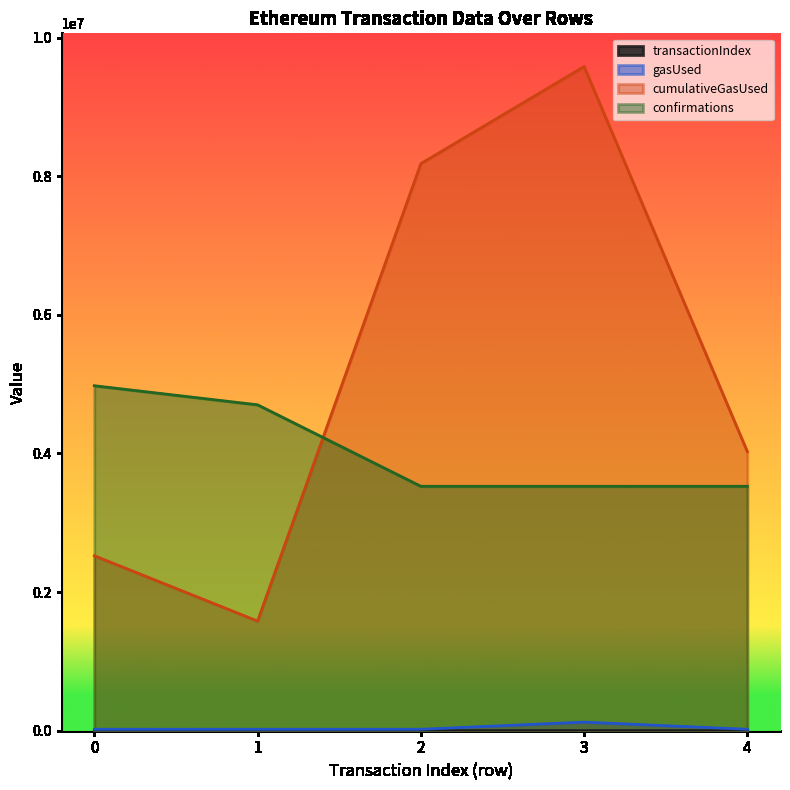

Which series has the largest total across all categories?

cumulativeGasUsed